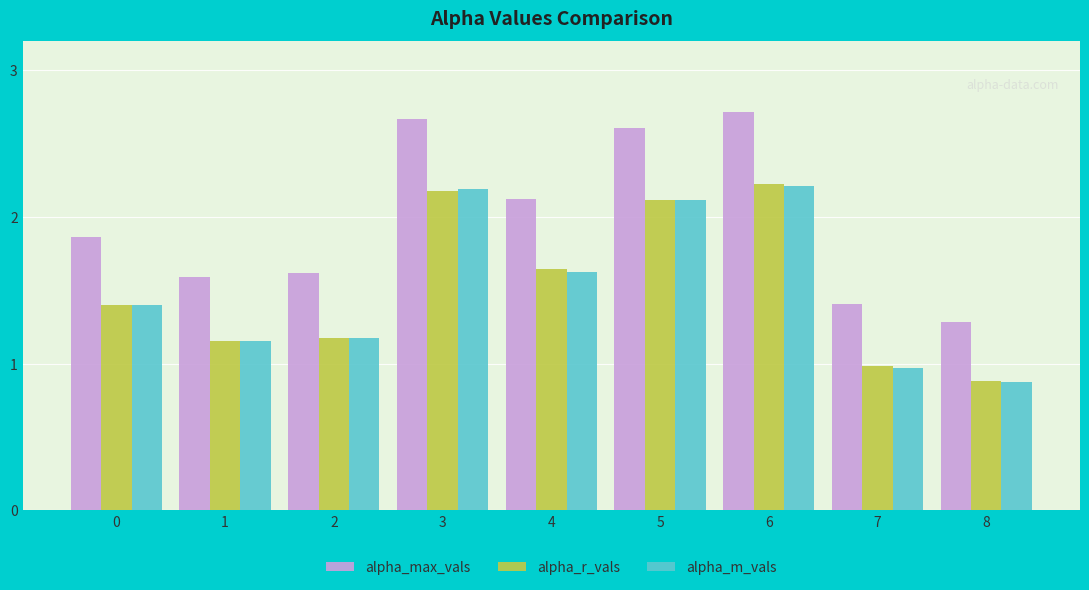

Is it true that alpha_max_vals equals 1.3 at 8?

True